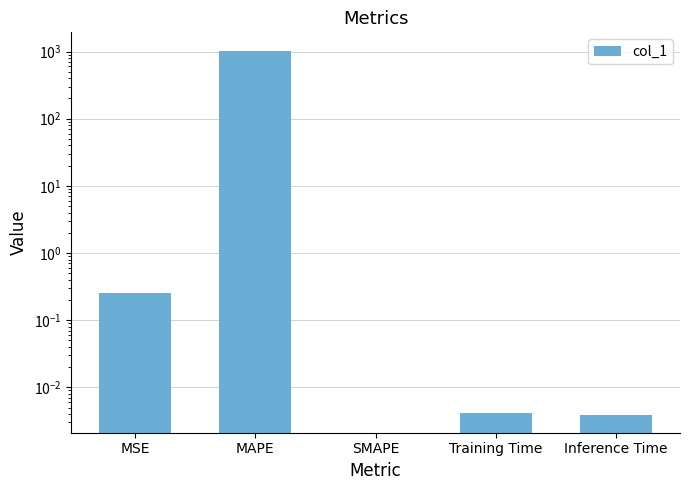

What is the label of the 5th bar from the right?

MSE